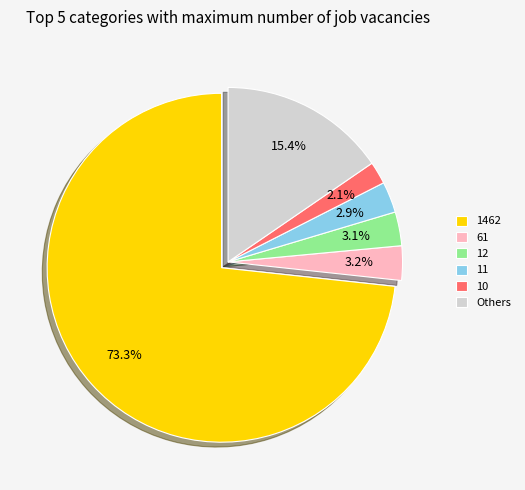

How many segments does this pie chart have?

6